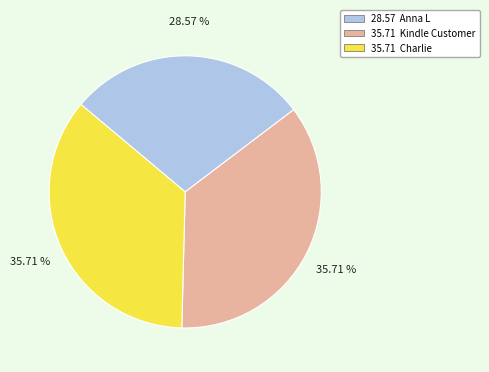

Does any single category account for the majority?

No